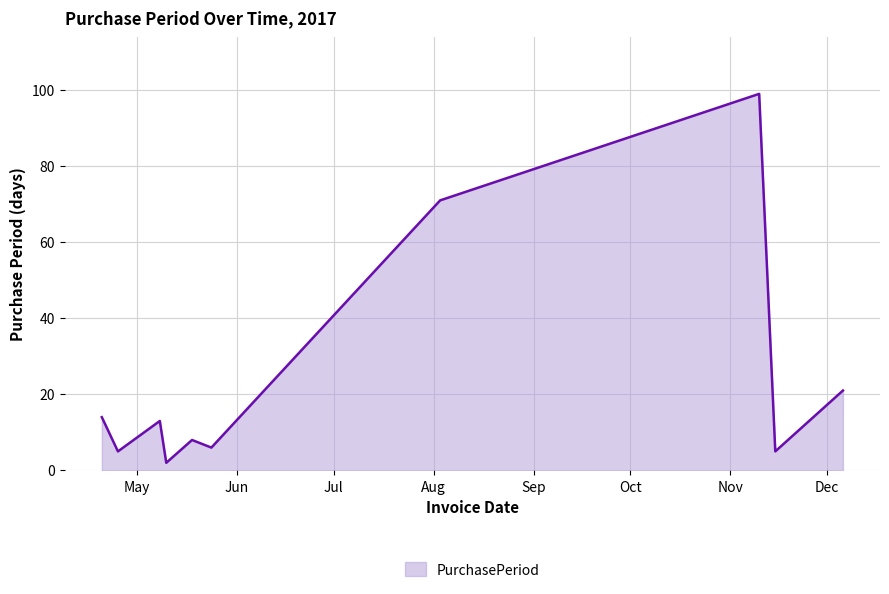

What is the difference between the second highest and second lowest values?

66